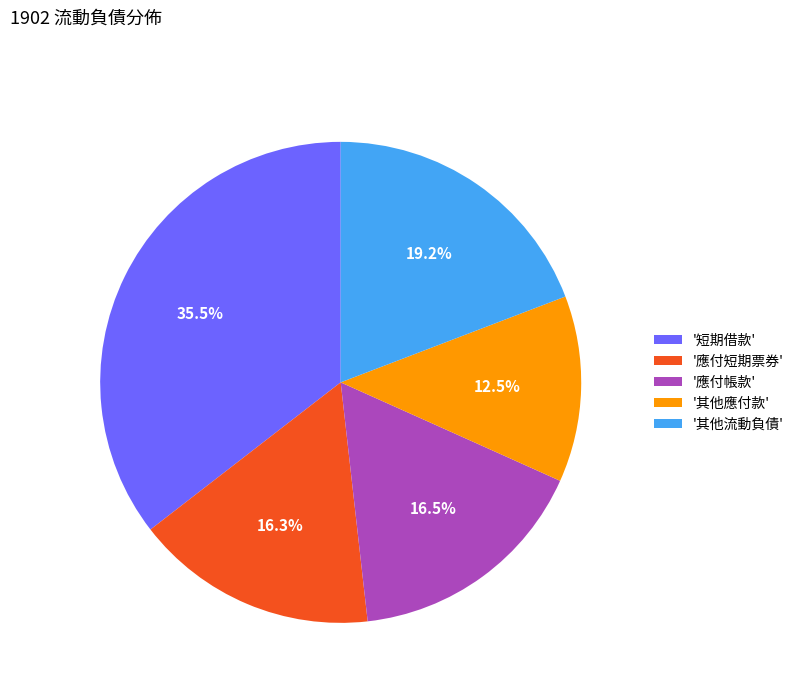

Is there a majority slice in this chart?

No